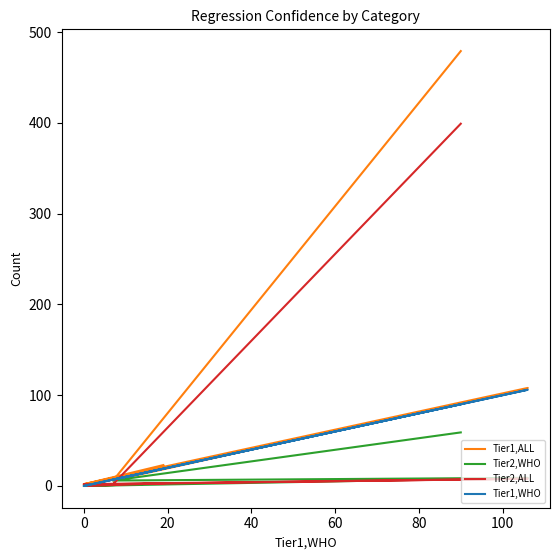

What is the sum of the Tier1,WHO values at 80 and 0?

91